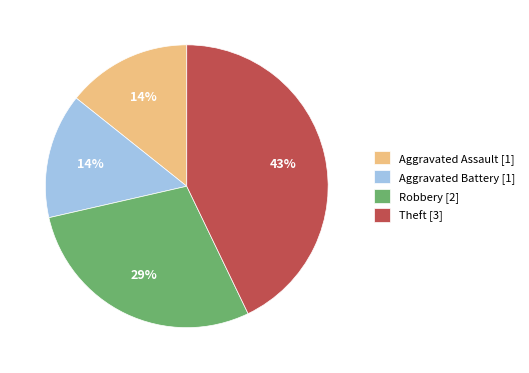

To the nearest percent, what is the average slice percentage?

25%